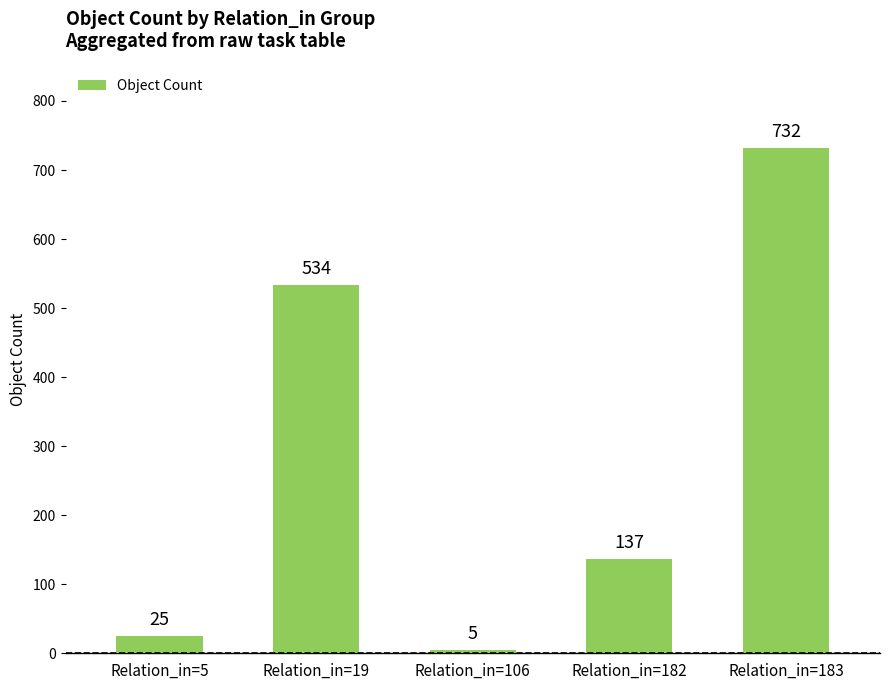

What is the value of the 2nd bar from the left?

534